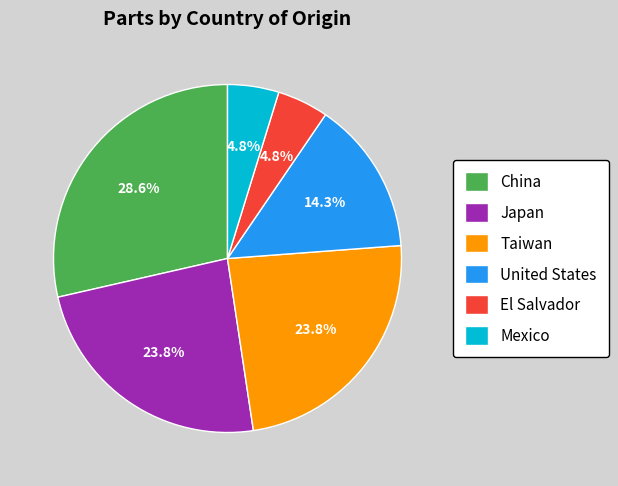

Combined, do Taiwan and Japan account for over 50%?

No